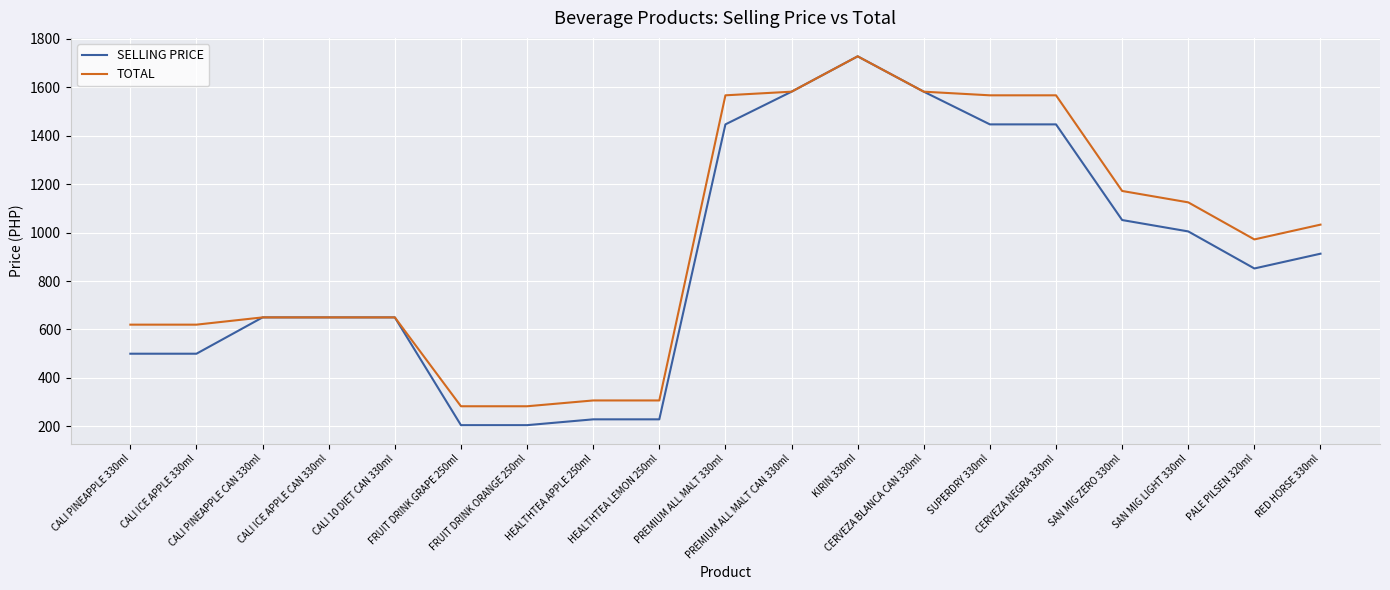

At how many categories does at least one series exceed 345?

15